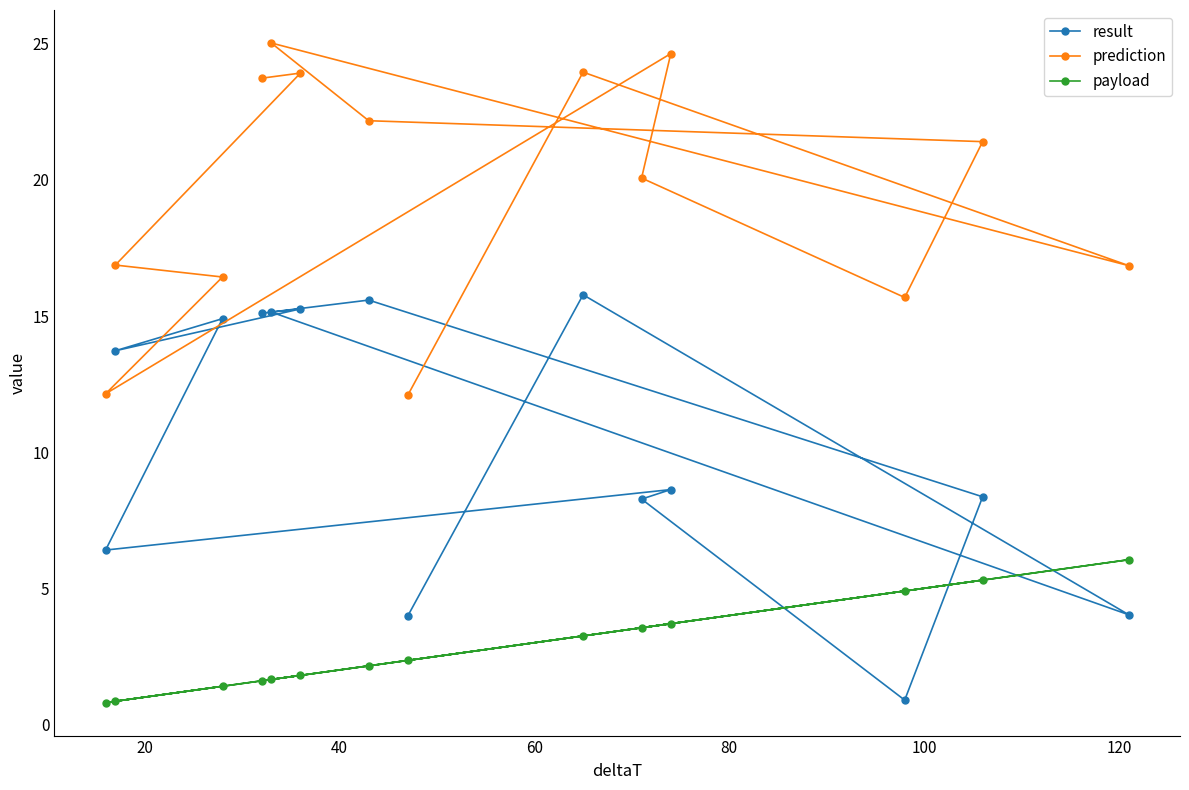

In prediction, how many points are higher than both neighbors (excluding endpoints)?

4